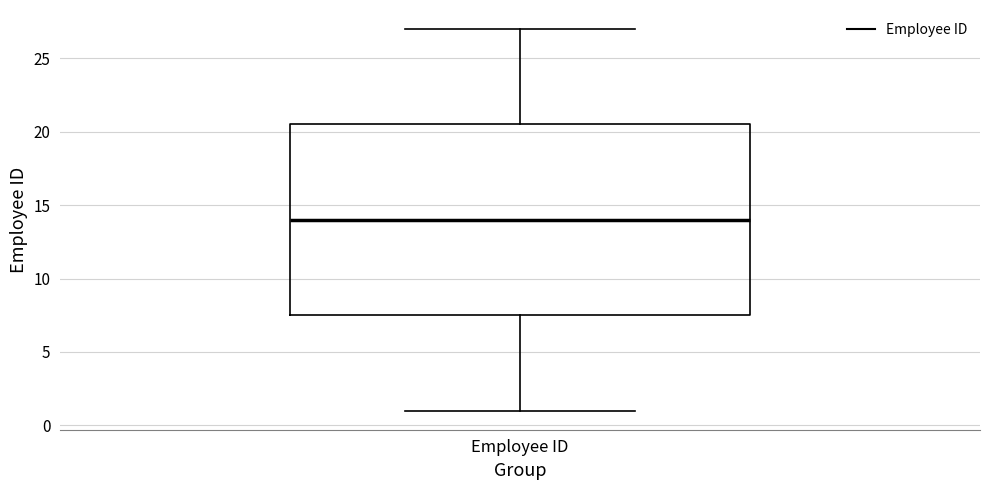

Where does the median line of the box for Employee ID sit on the y-axis? The values are not printed on the chart, so give them approximately, as read against the axis.

14.0